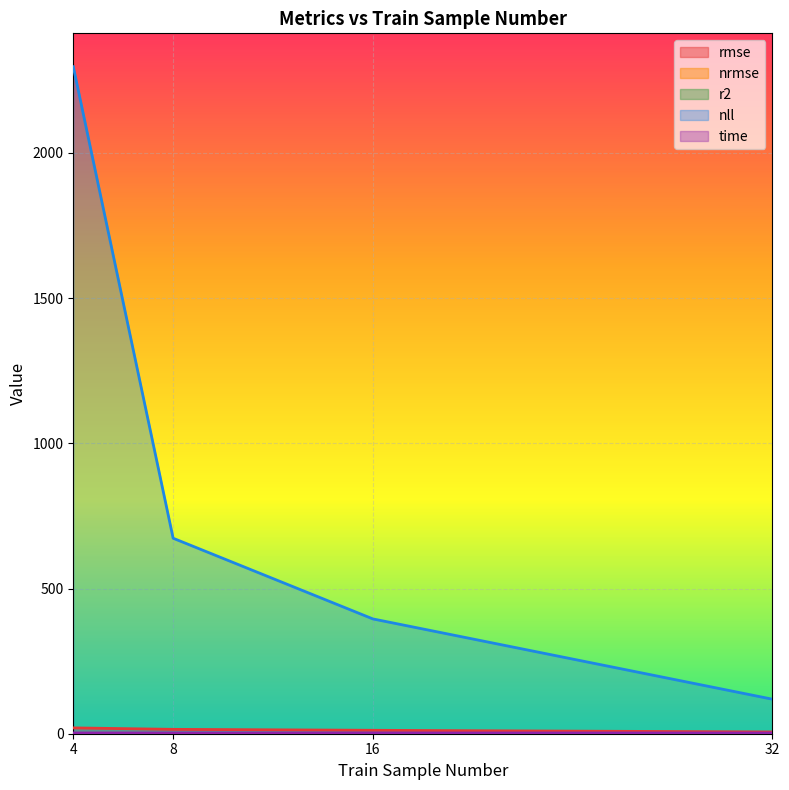

What are all the series names shown in the legend?

rmse, nrmse, r2, nll, time